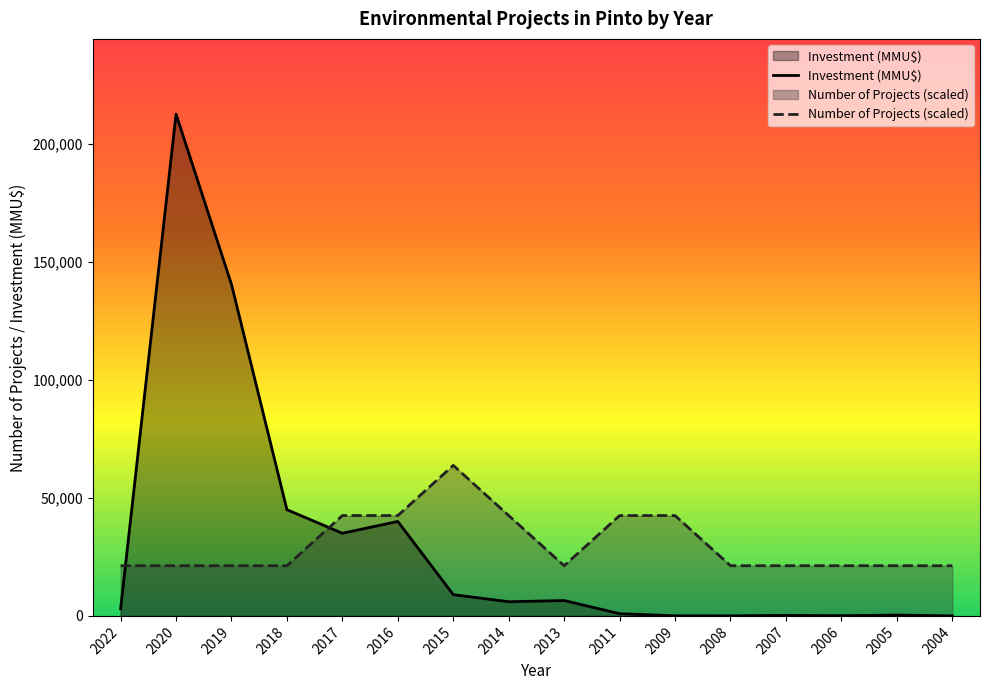

Reading left to right, extract all data points from this chart.

Investment (MMU$): 2022=3000.0	2020=212500.0	2019=140400.0	2018=44980.0	2017=35000.0	2016=40000.0	2015=9000.0	2014=6000.0	2013=6500.0	2011=944.0	2009=50.0	2008=22.0	2007=234.0	2006=80.0	2005=350.0	2004=0.0
Number of Projects (scaled): 2022=21250.0	2020=21250.0	2019=21250.0	2018=21250.0	2017=42500.0	2016=42500.0	2015=63750.0	2014=42500.0	2013=21250.0	2011=42500.0	2009=42500.0	2008=21250.0	2007=21250.0	2006=21250.0	2005=21250.0	2004=21250.0